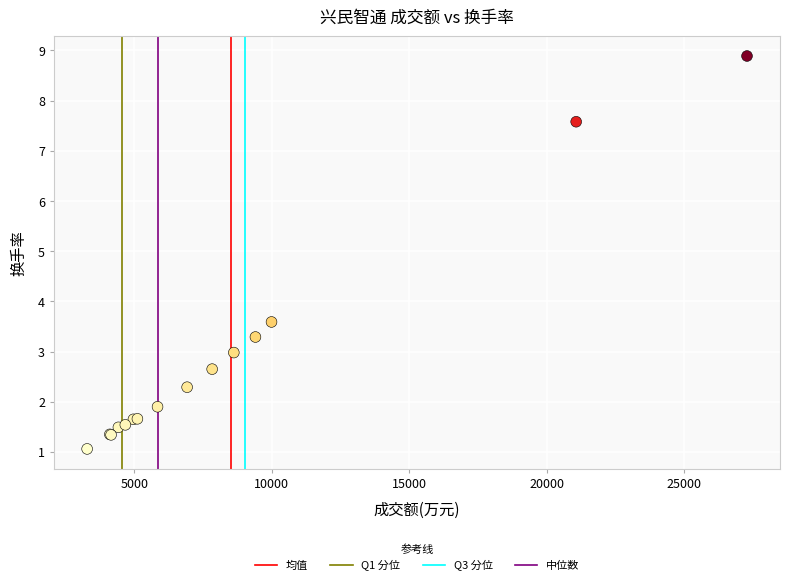

What Y value in the scatter plot is closest to 4?

3.6